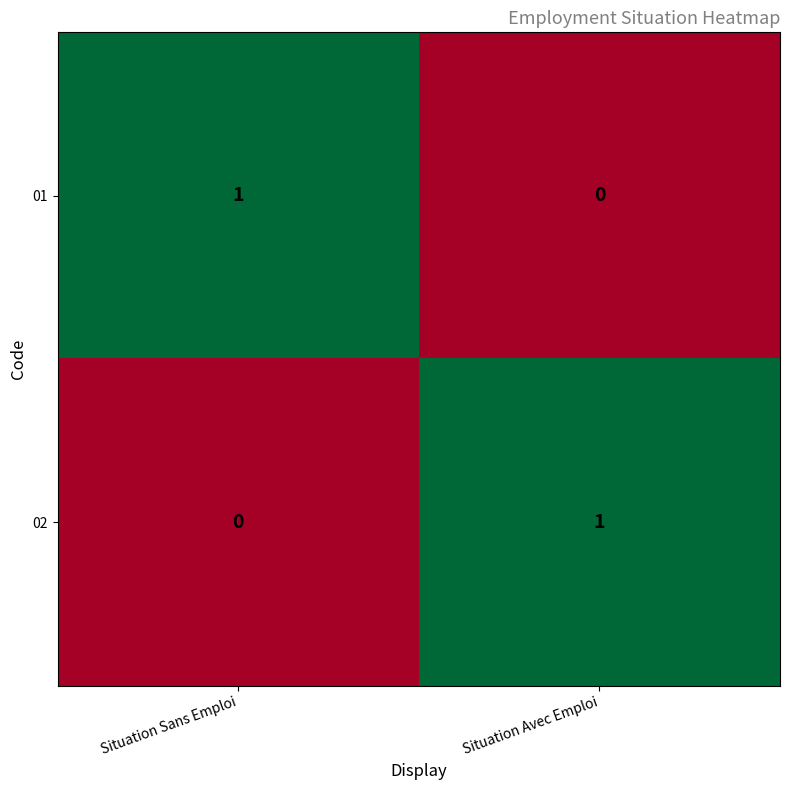

List the labels in order of 01 value, largest first.

Situation Sans Emploi, Situation Avec Emploi